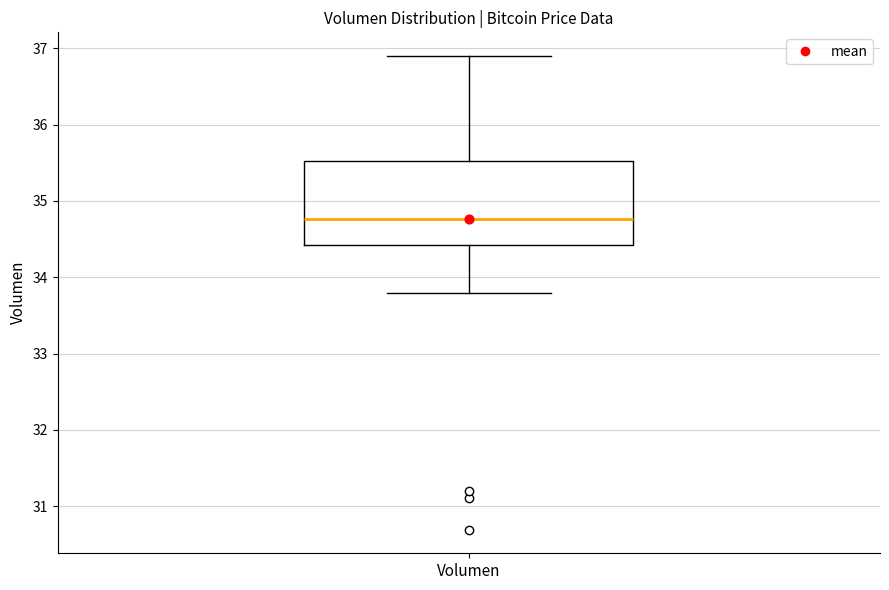

Where is the upper edge of the box for Volumen on the y-axis? The values are not printed on the chart, so give them approximately, as read against the axis.

35.5